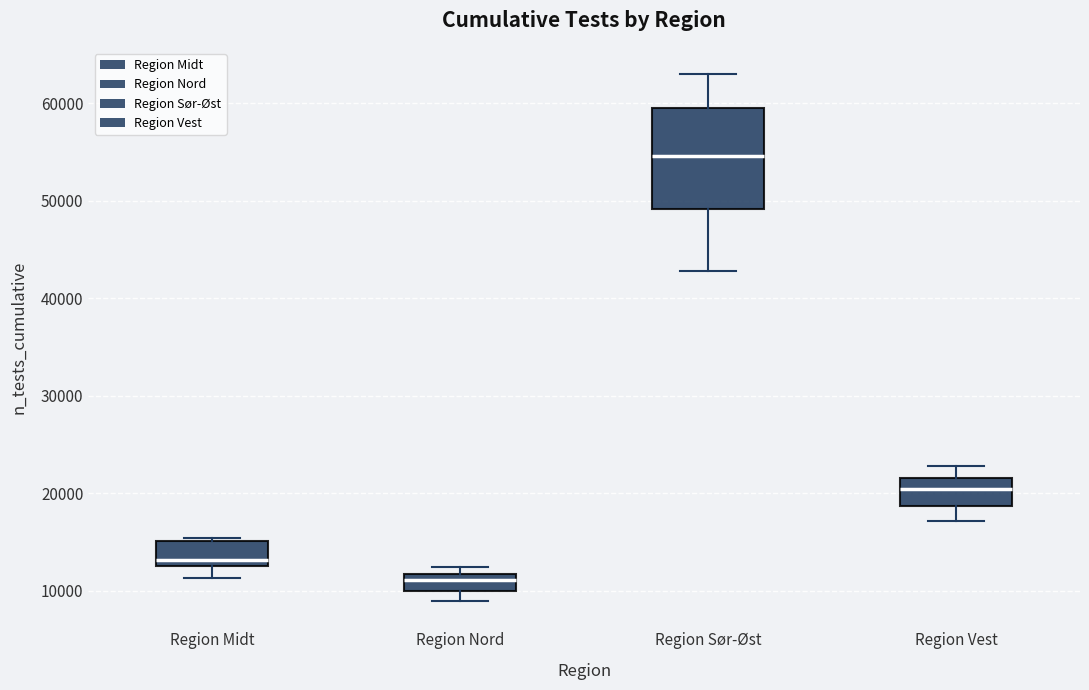

Reading left to right, transcribe this box plot: for each box, give where its median line is, the range the box spans, and where its two whiskers end, as read against the y-axis. The values are not printed on the chart, so give them approximately, as read against the axis.

Region Midt: median 13000 (just above the box's lower edge), box 13000 to 15000, whiskers 11000 to 15000 (just above the box's upper edge)
Region Nord: median 11000, box 10000 to 12000, whiskers 9000 to 12000 (just above the box's upper edge)
Region Sør-Øst: median 55000, box 49000 to 59000, whiskers 43000 to 63000
Region Vest: median 20000, box 19000 to 22000, whiskers 17000 to 23000